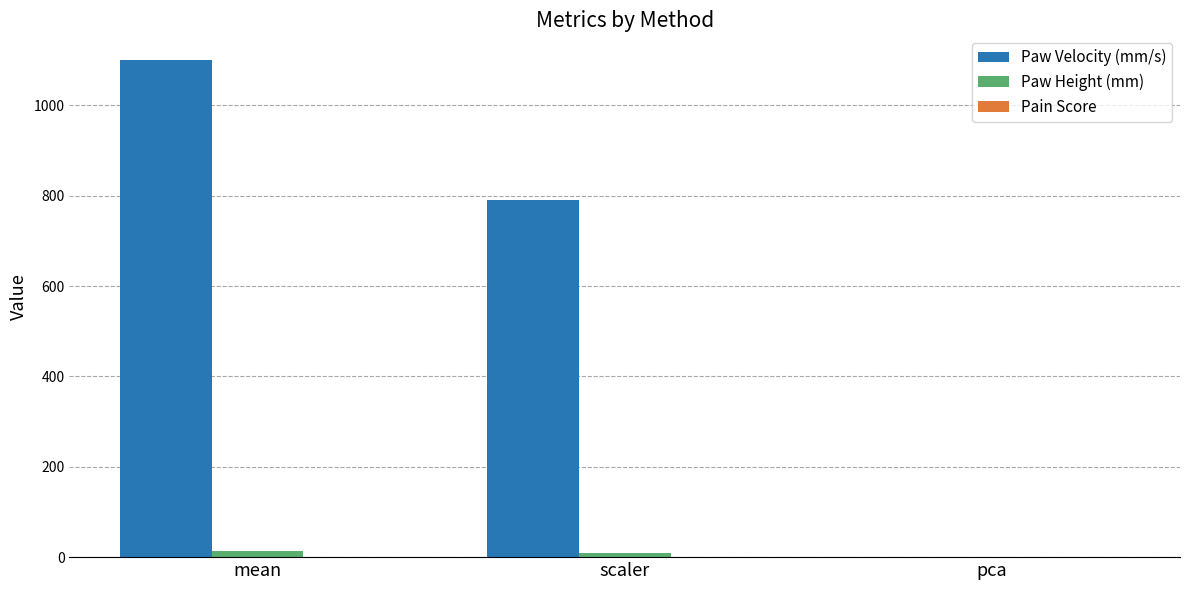

What is the difference between the Paw Velocity (mm/s) values at mean and scaler?

309.0